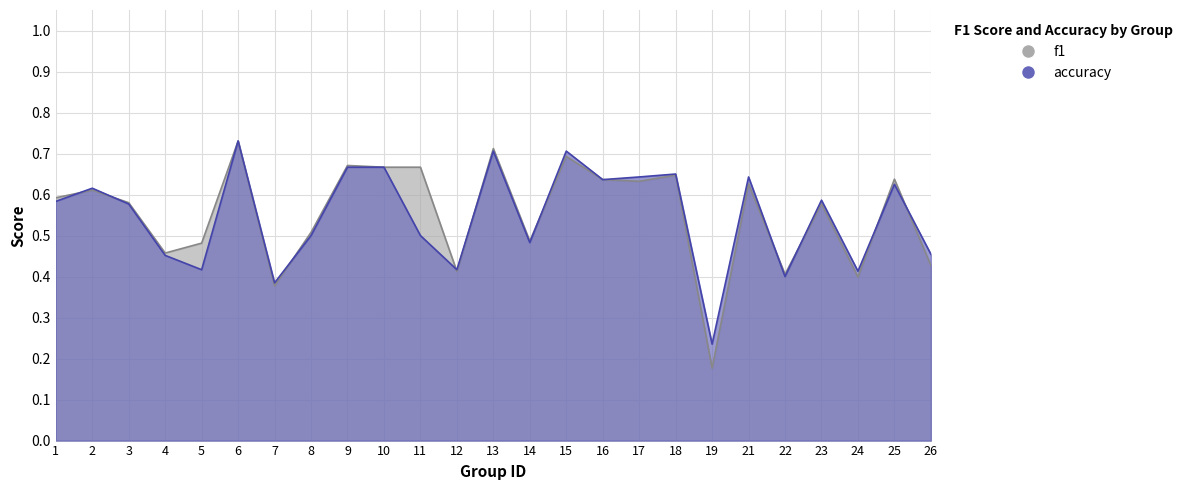

Rank the series by their maximum value, from lowest to highest.

f1, accuracy